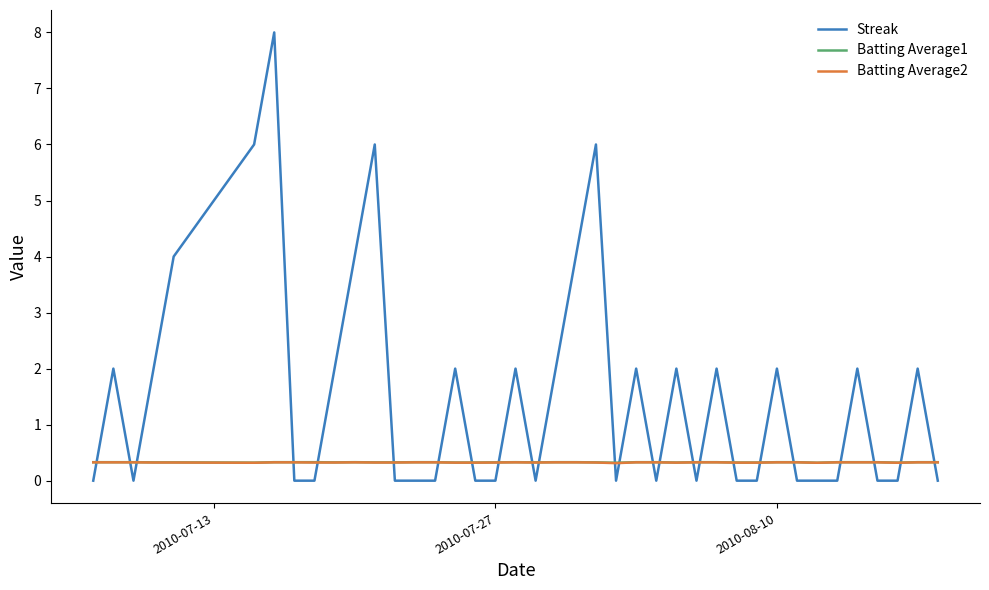

Which series ends up on top after the final intersection of Batting Average1 and Streak?

Batting Average1